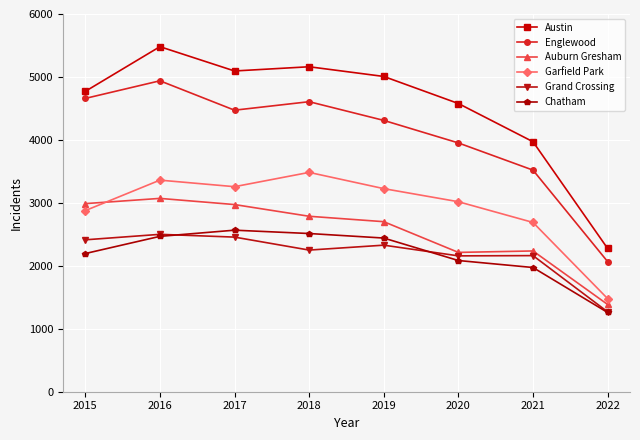

Does the chart display data point markers on the line(s)?

Yes